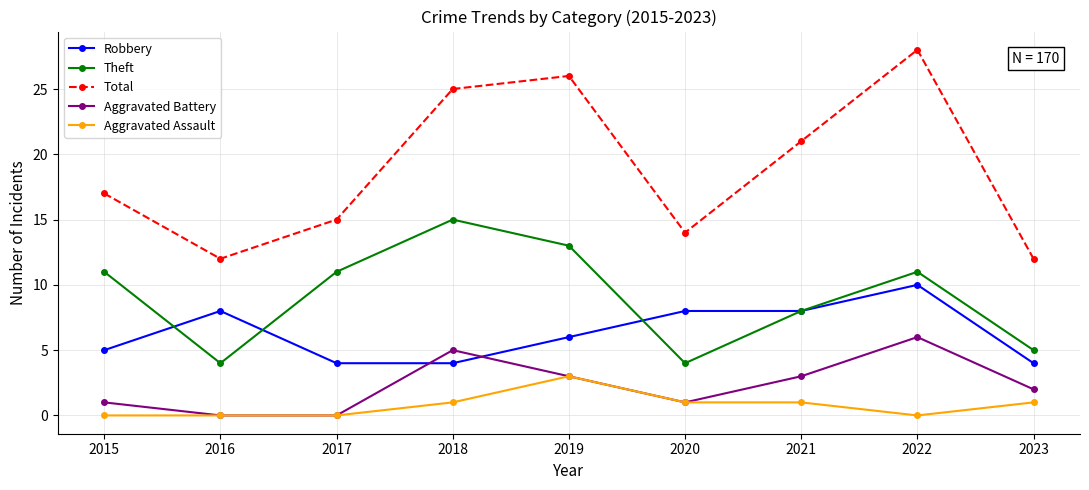

True or false: Total and Theft intersect in this chart.

False